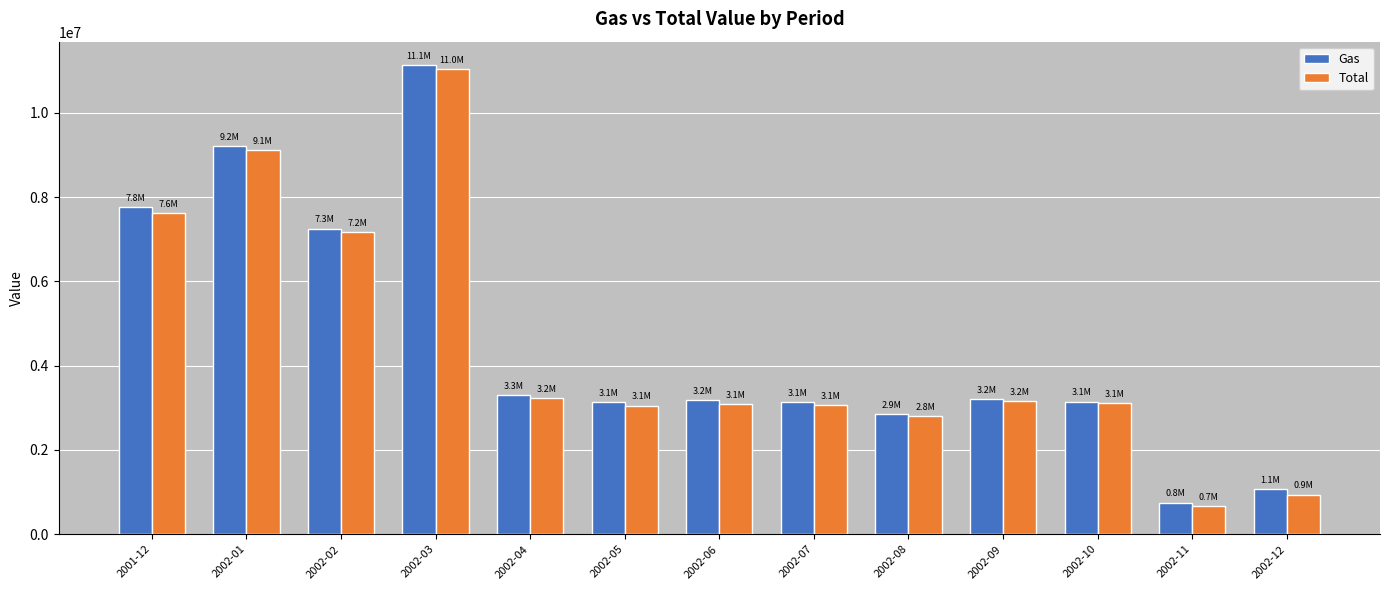

What is the label of the 10th bar from the right?

2002-03